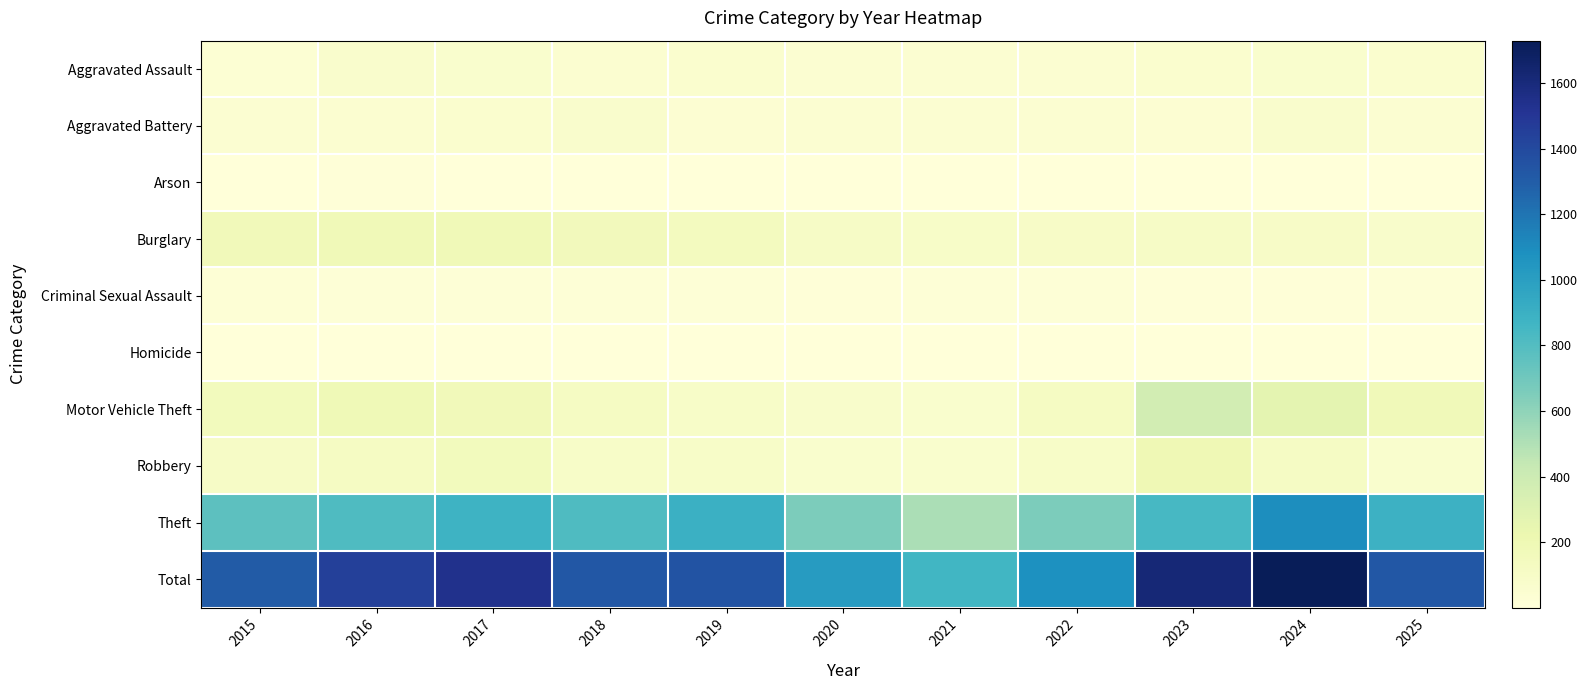

Which has a higher value, 2020 or 2022?

2020